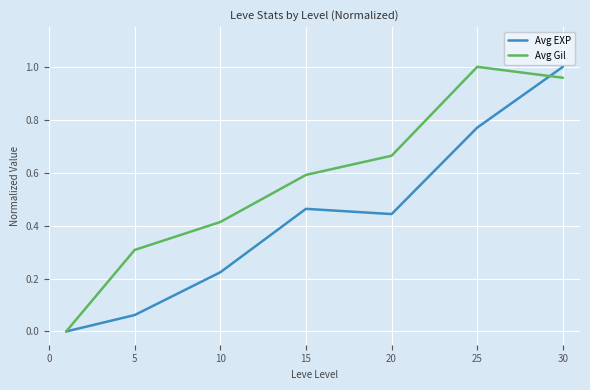

Which series has the largest total across all categories?

Avg Gil